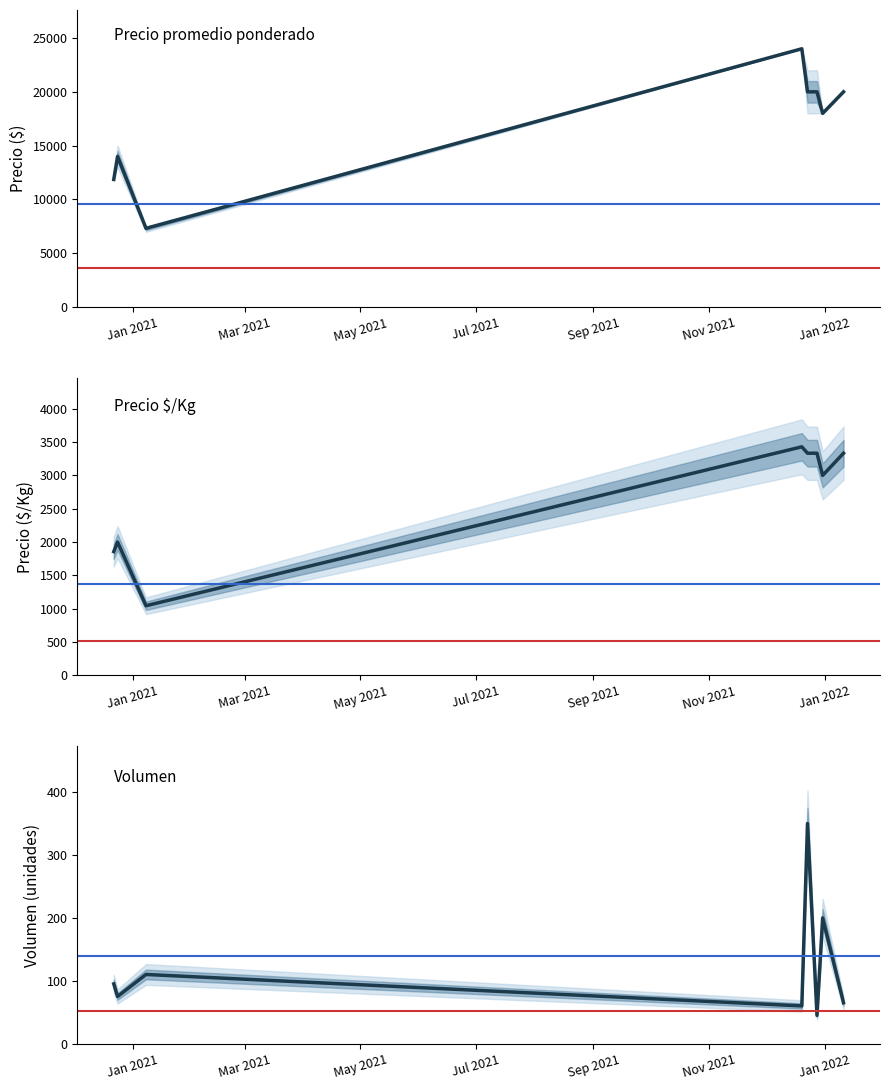

Is the value of Precio $/Kg at Jan 2022 greater than the value of Precio promedio ponderado at Sep 2021?

No